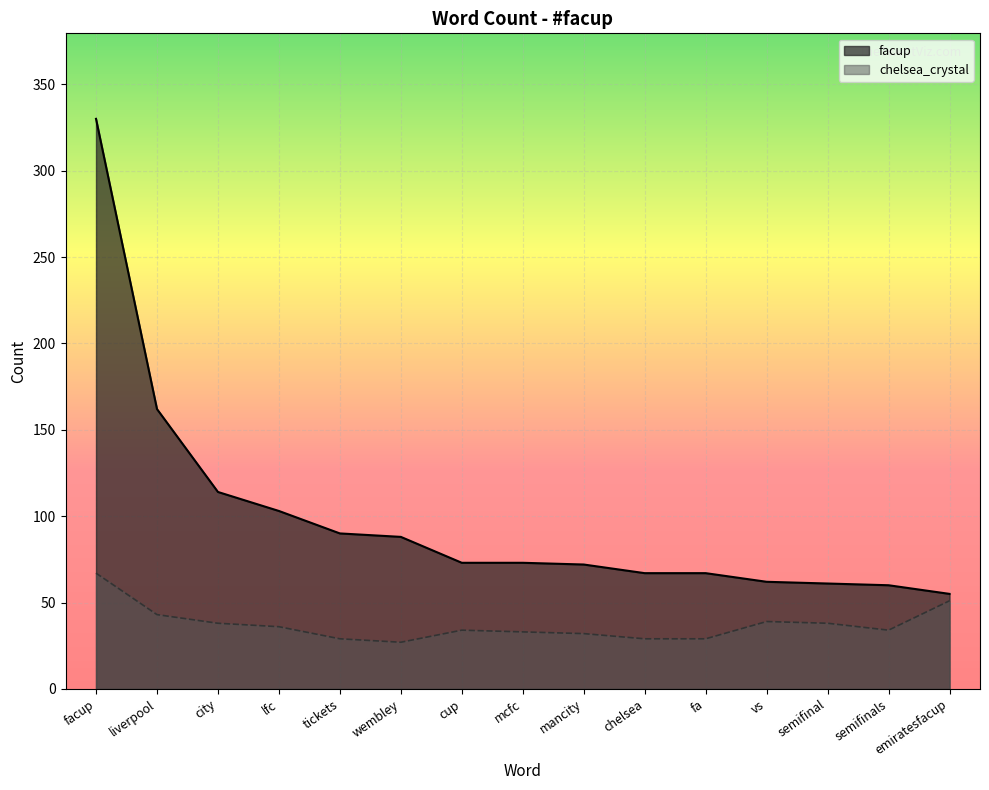

Between emiratesfacup and tickets, which is larger?

tickets